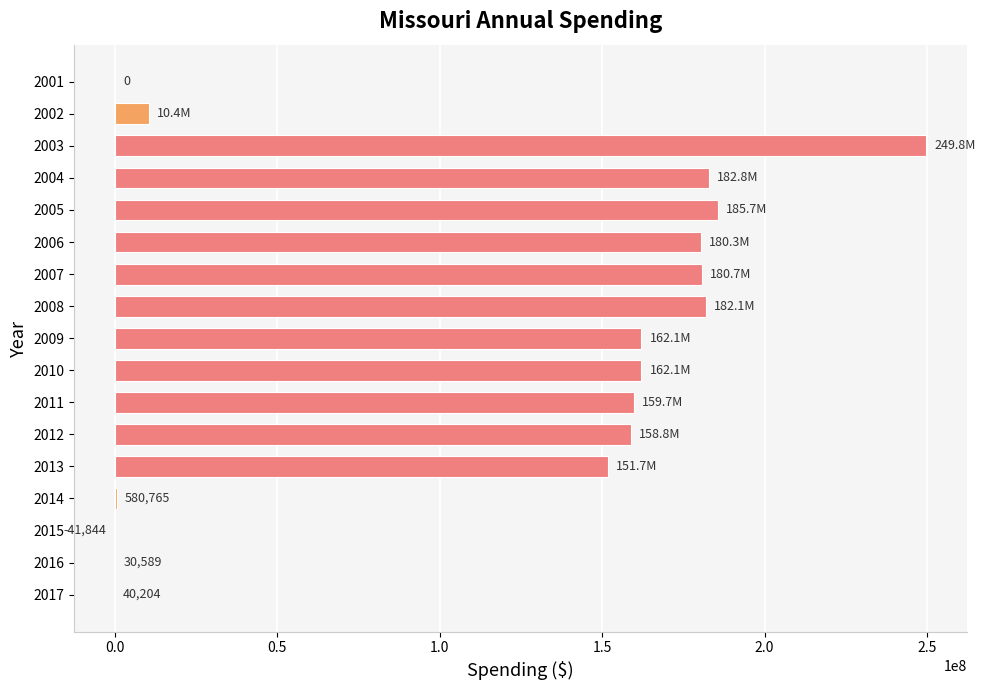

What is the greatest value displayed?

249787994